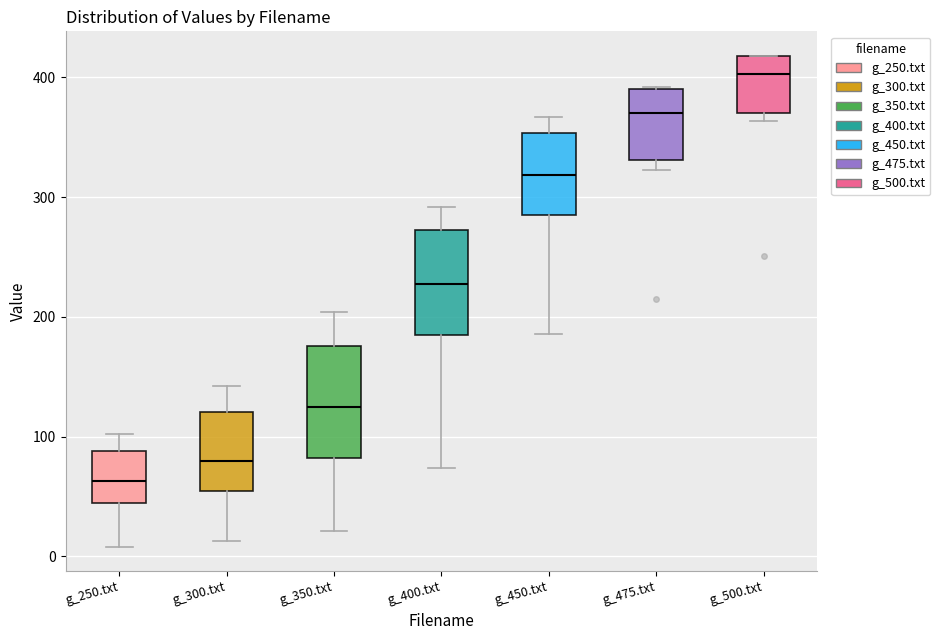

Reading left to right, read every box against the y-axis: the position of its median line, the range the box covers, and the ends of its whiskers. The values are not printed on the chart, so give them approximately, as read against the axis.

g_250.txt: median 60, box 40 to 90, whiskers 10 to 100
g_300.txt: median 80, box 50 to 120, whiskers 10 to 140
g_350.txt: median 130, box 80 to 180, whiskers 20 to 200
g_400.txt: median 230, box 190 to 270, whiskers 70 to 290
g_450.txt: median 320, box 290 to 350, whiskers 190 to 370
g_475.txt: median 370, box 330 to 390, whiskers 320 to 390
g_500.txt: median 400, box 370 to 420, whiskers 360 to 420